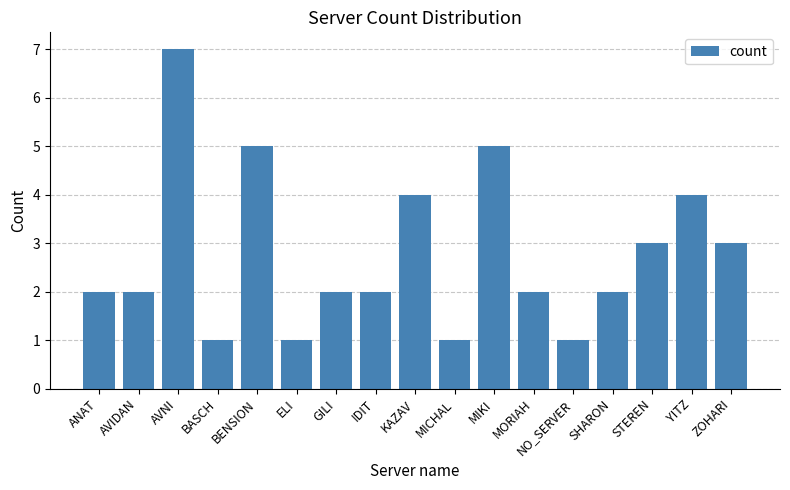

What is the approximate value at STEREN?

3